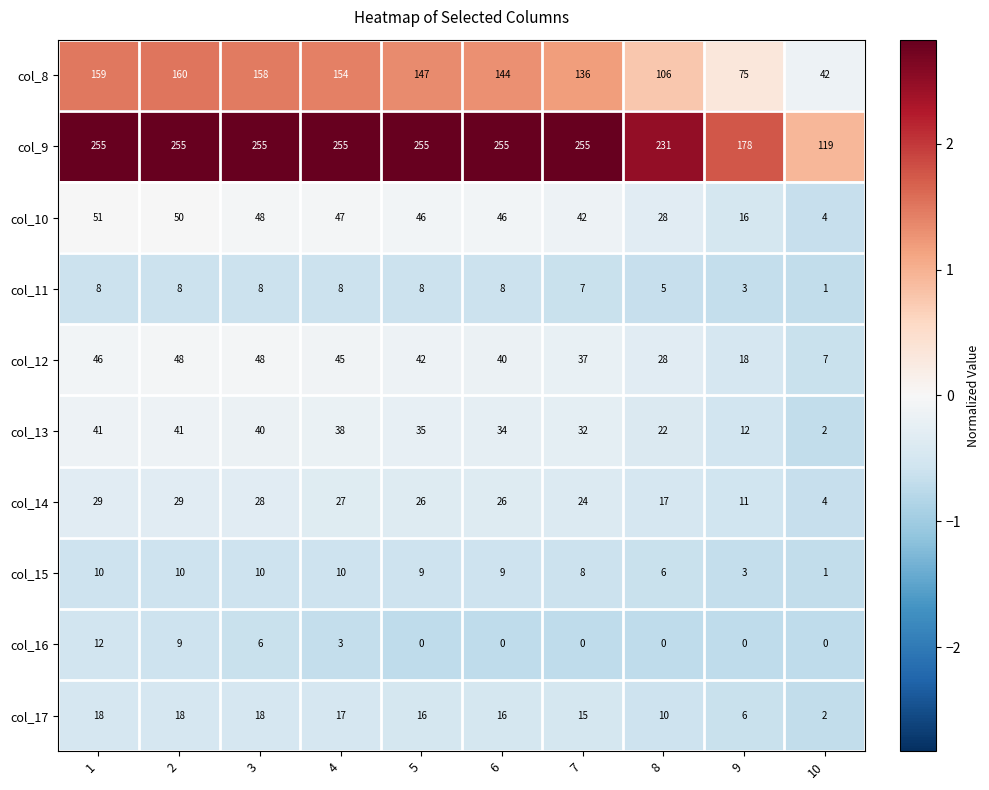

Is it true that col_8 equals 75 at 9?

True